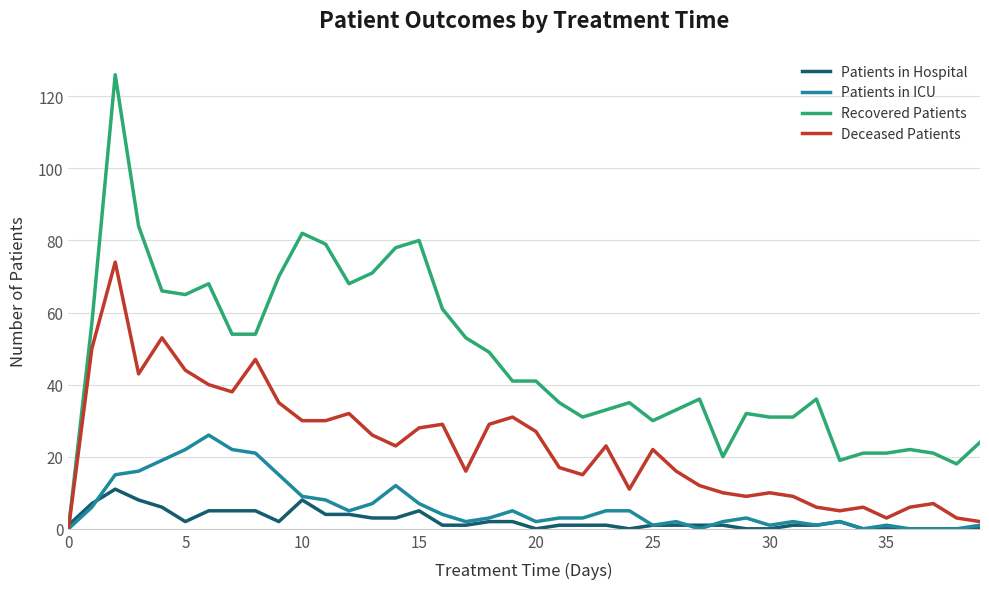

What is the difference between the maximum and second lowest values in the Recovered Patients series?

108